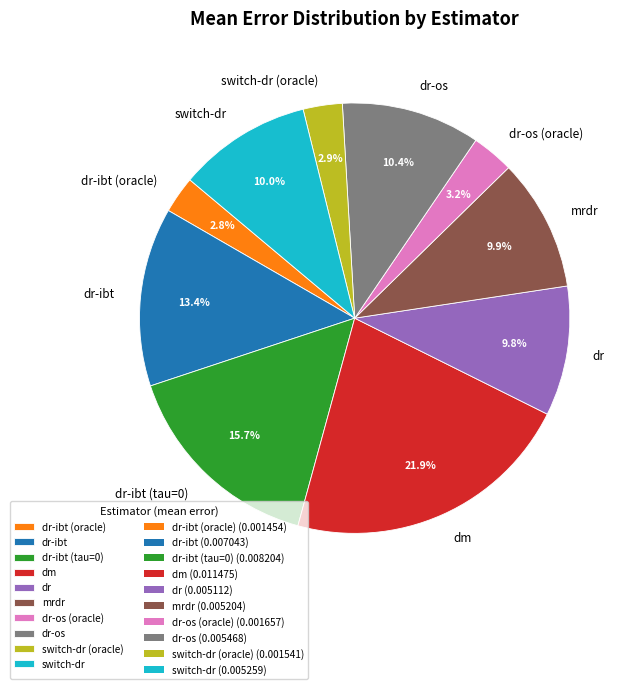

To the nearest percent, what percentage of the pie is dr?

10%